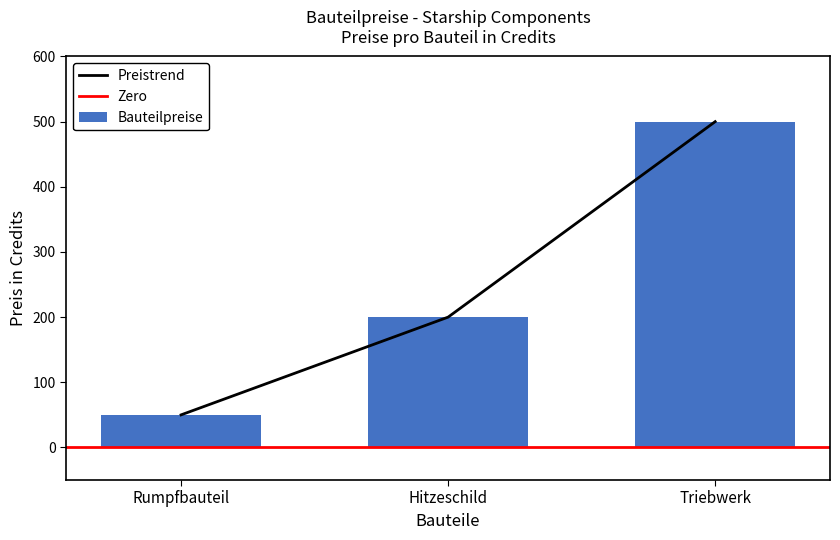

What value does the Preistrend series have at Rumpfbauteil?

50